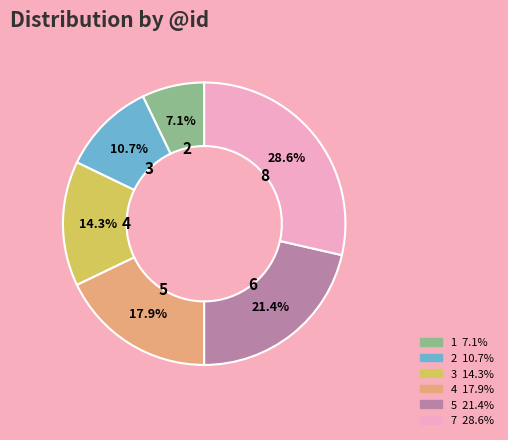

Does any single category account for the majority?

No